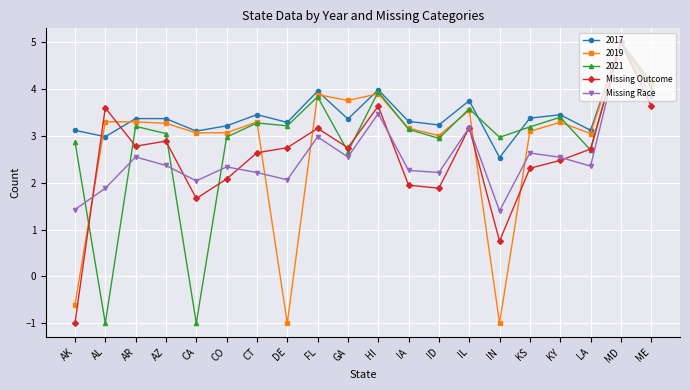

How many values in the Missing Outcome series are below 2?

5